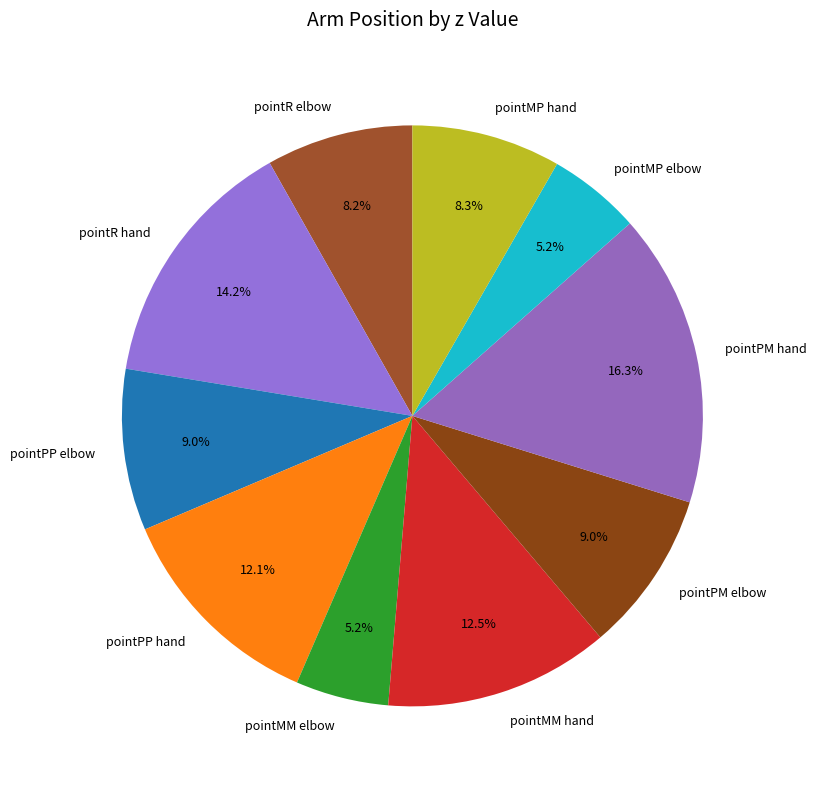

Which slice is the largest?

pointPM hand